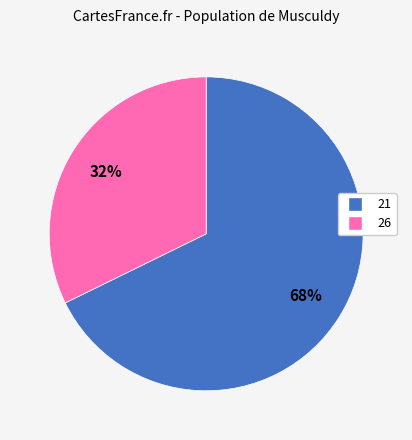

What is the smallest slice in the pie chart?

26